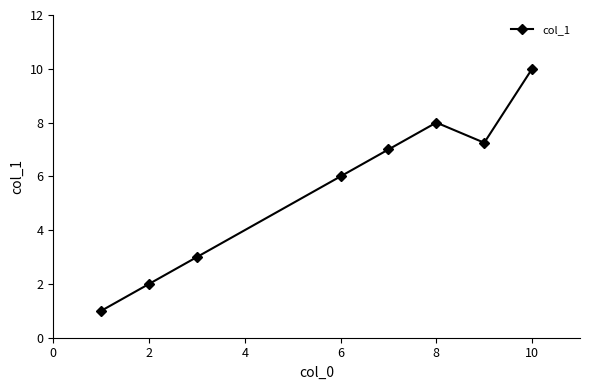

True or false: the data has more than 2 interior local peaks.

False